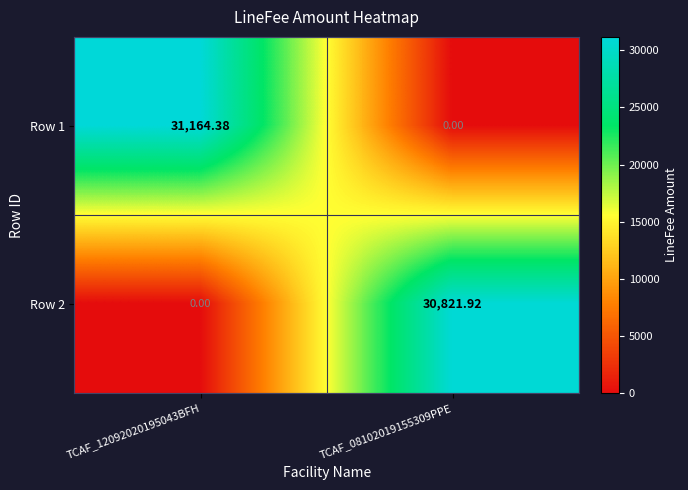

Is the value of Row 2 at TCAF_08102019155309PPE greater than the value of Row 1 at TCAF_08102019155309PPE?

Yes